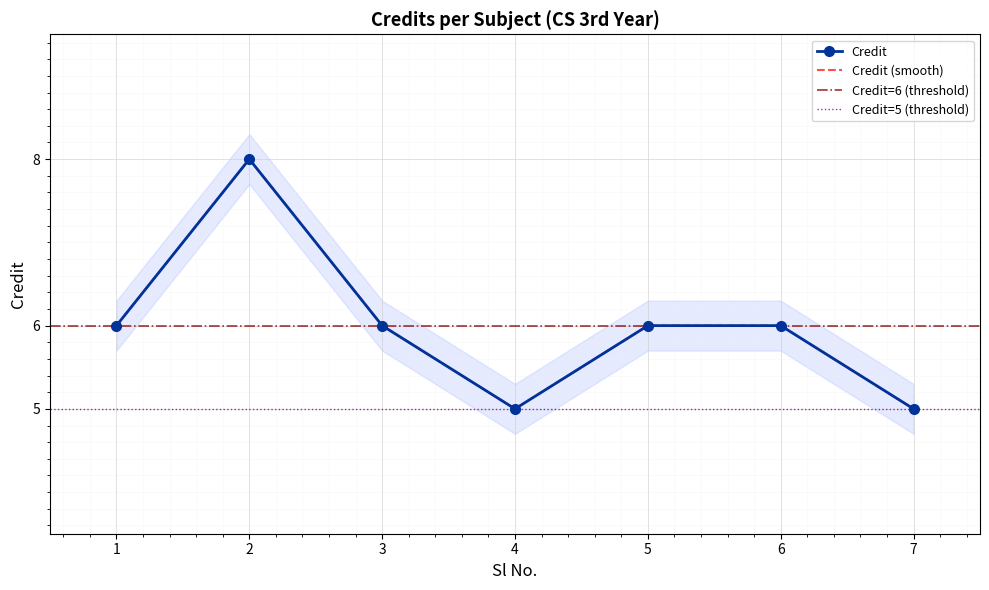

Count the number of data series in this chart.

1